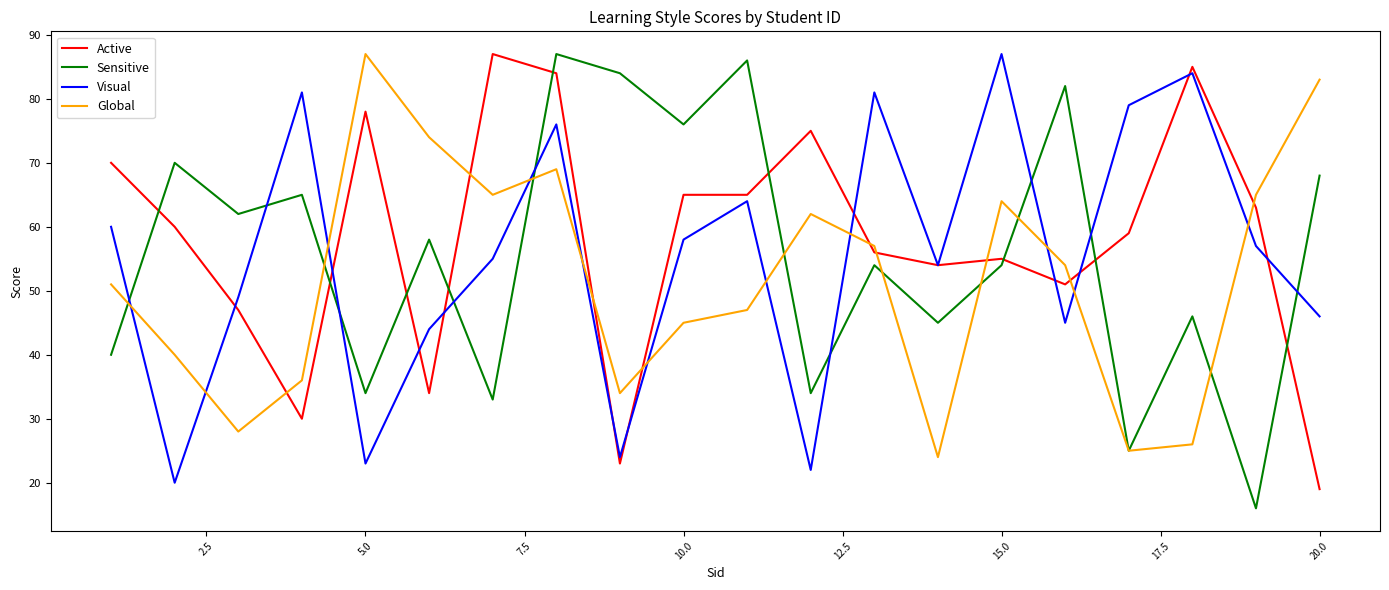

What is the minimum value for Active?

19